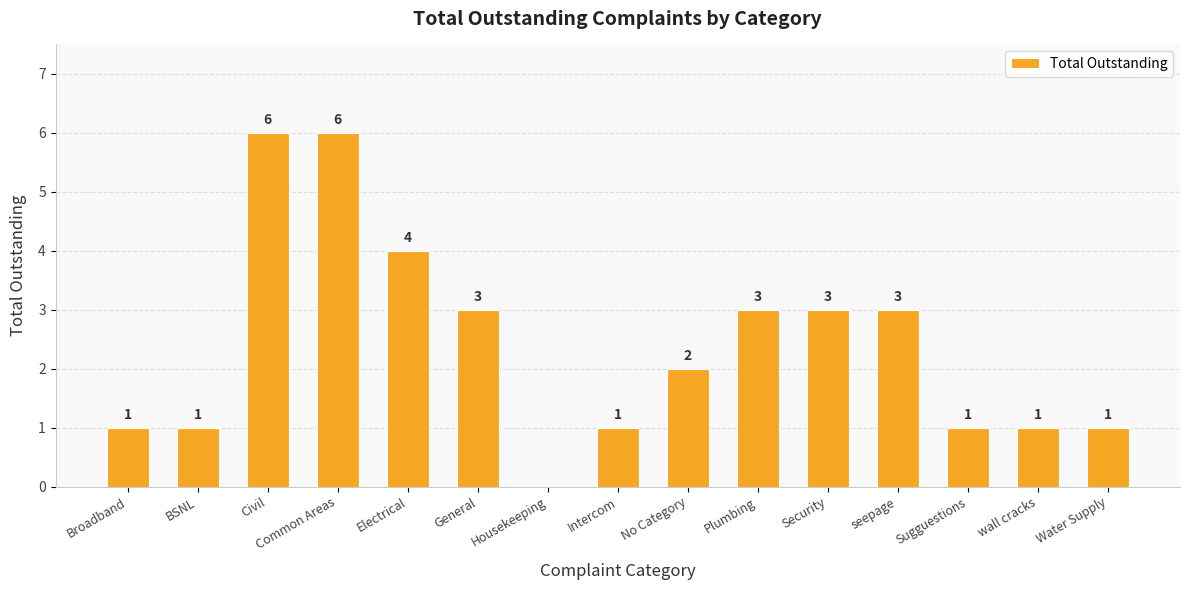

How many distinct data groups are displayed?

1